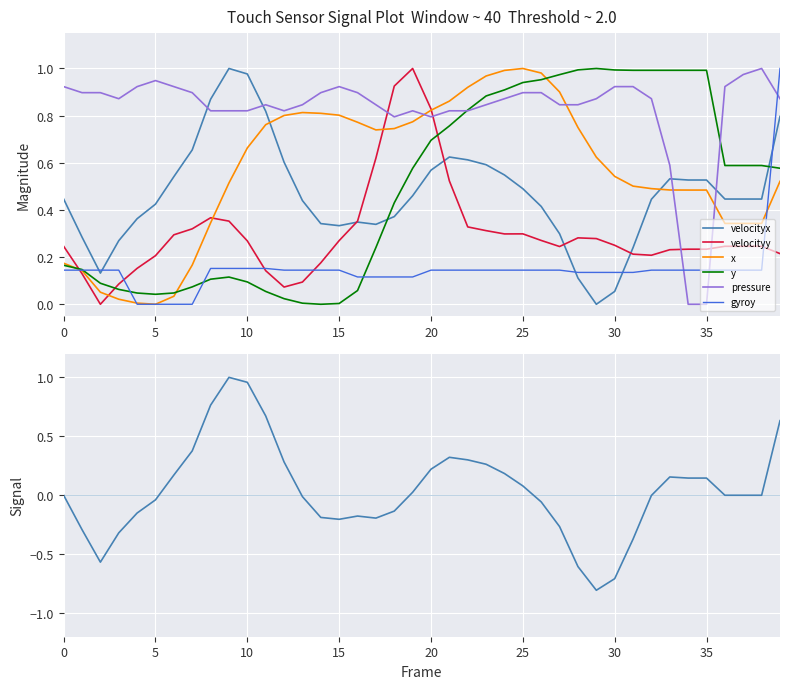

How many values in the x series exceed 0?

39